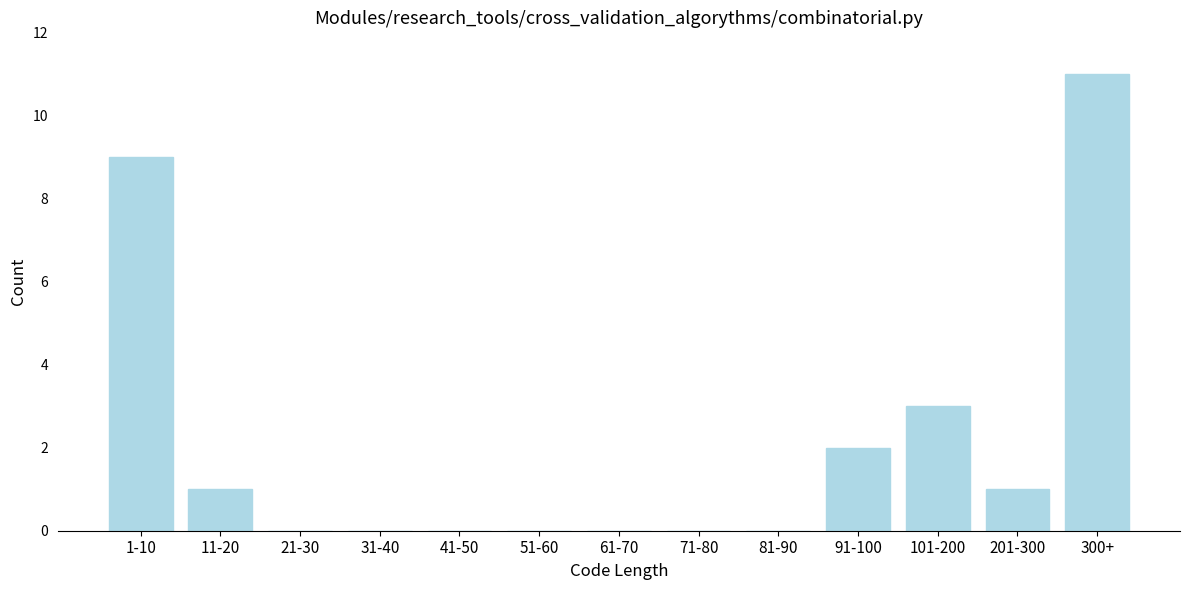

Reading left to right, transcribe all the data shown in this chart.

1-10=9	11-20=1	21-30=0	31-40=0	41-50=0	51-60=0	61-70=0	71-80=0	81-90=0	91-100=2	101-200=3	201-300=1	300+=11